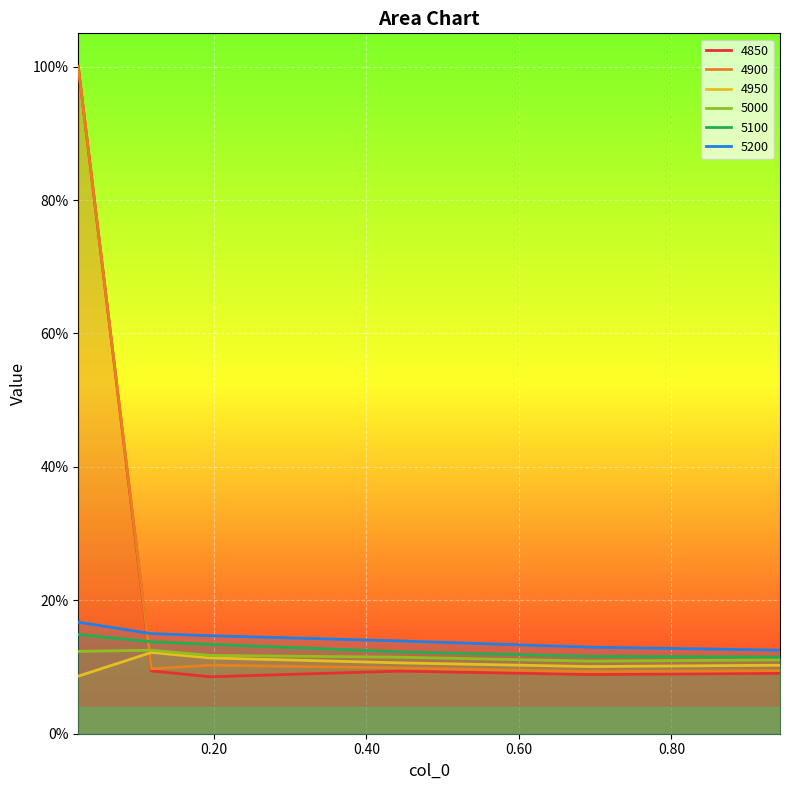

At 0.02191780821917808, list the series in order from smallest to largest.

4950, 5000, 5100, 5200, 4850, 4900